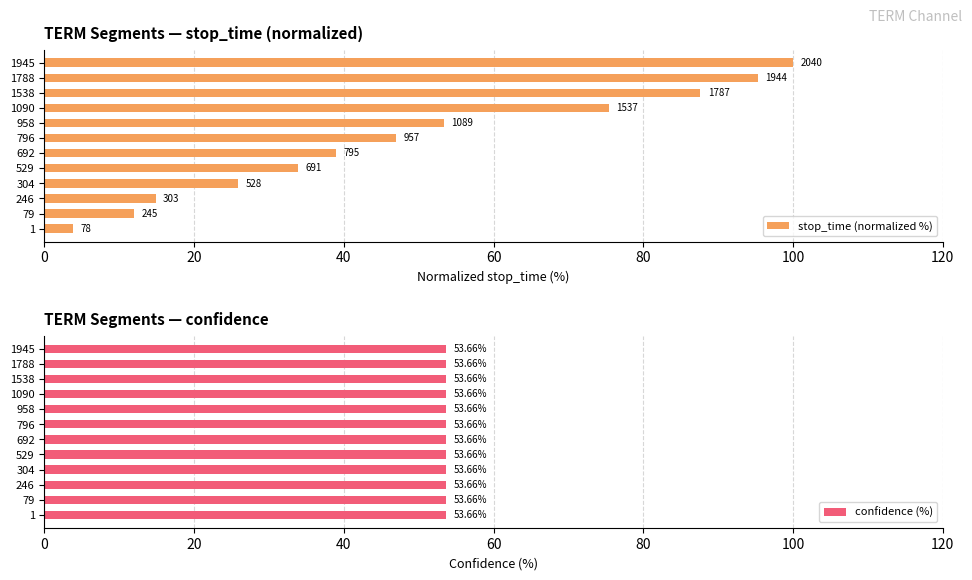

What is the highest value of the stop_time (normalized %) series?

100.0